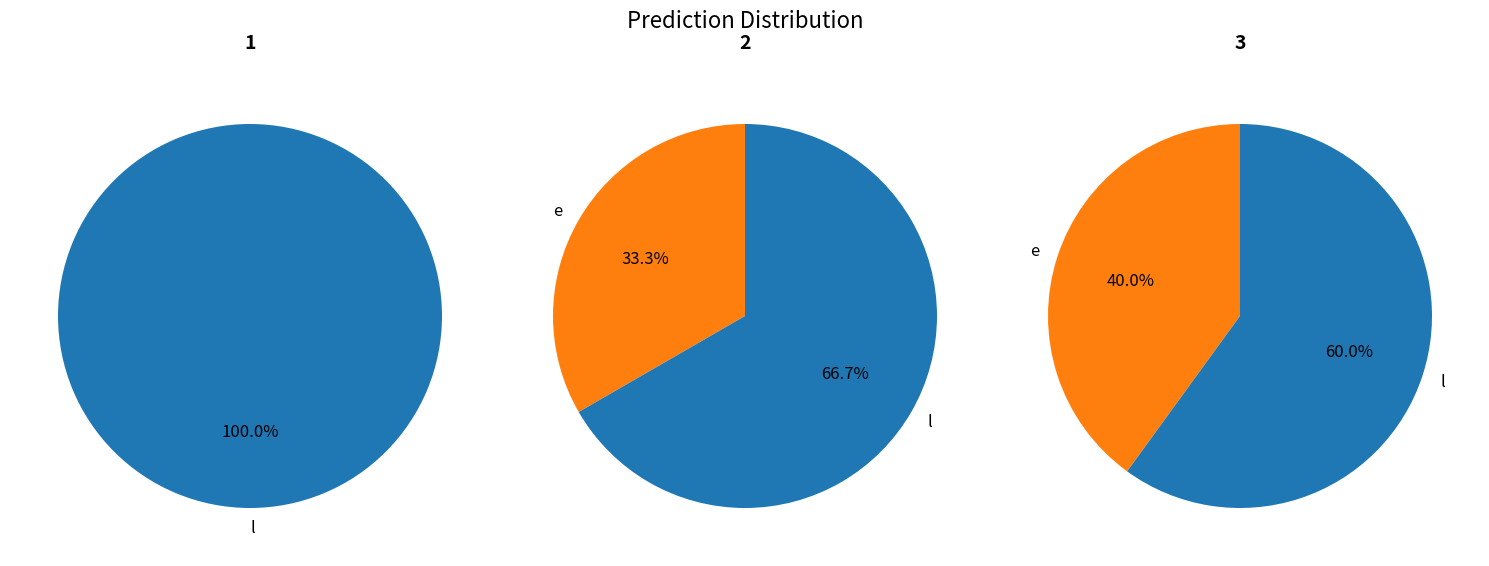

Rank the categories by e value from highest to lowest.

3, 2, 1